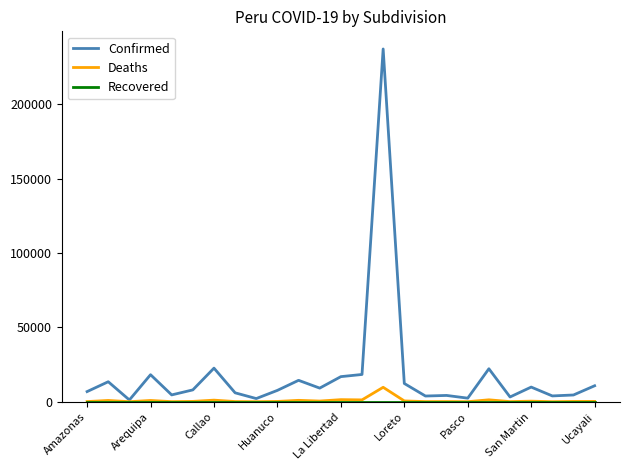

At which label does Recovered reach its minimum?

Amazonas